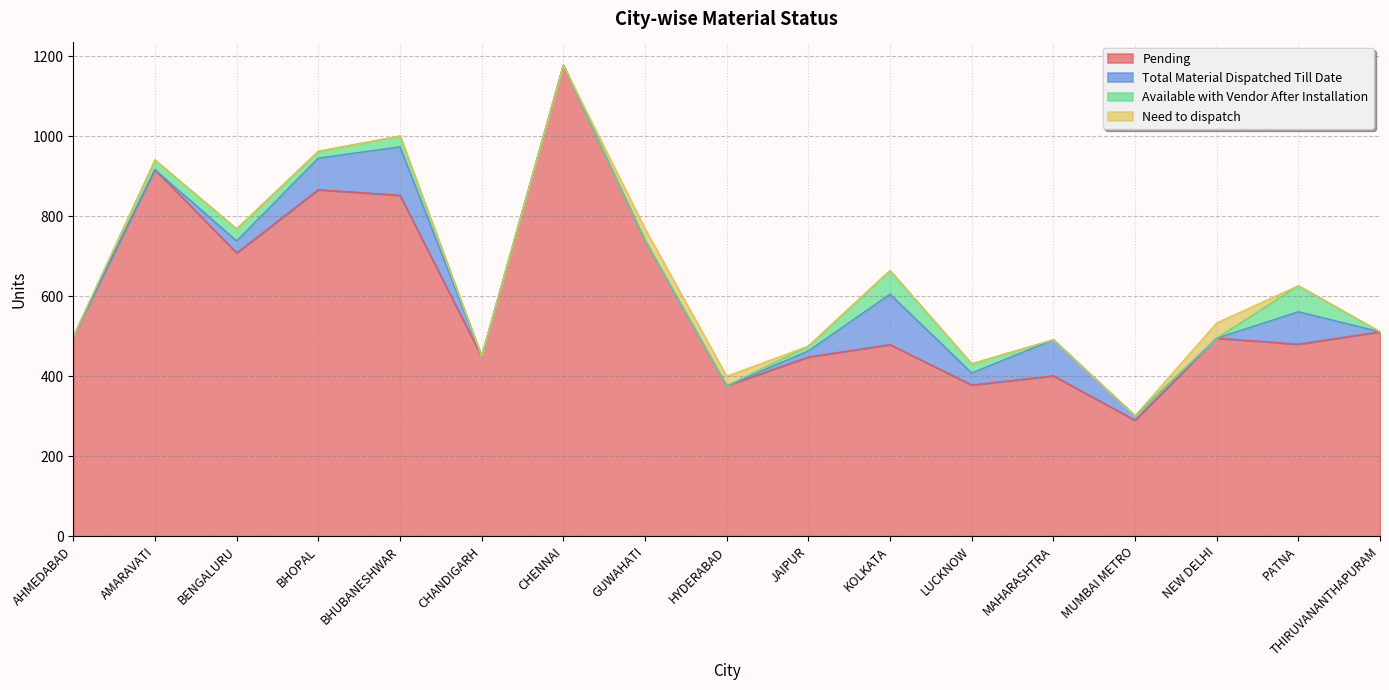

True or false: Need to dispatch has more than 2 points higher than both neighbors.

False